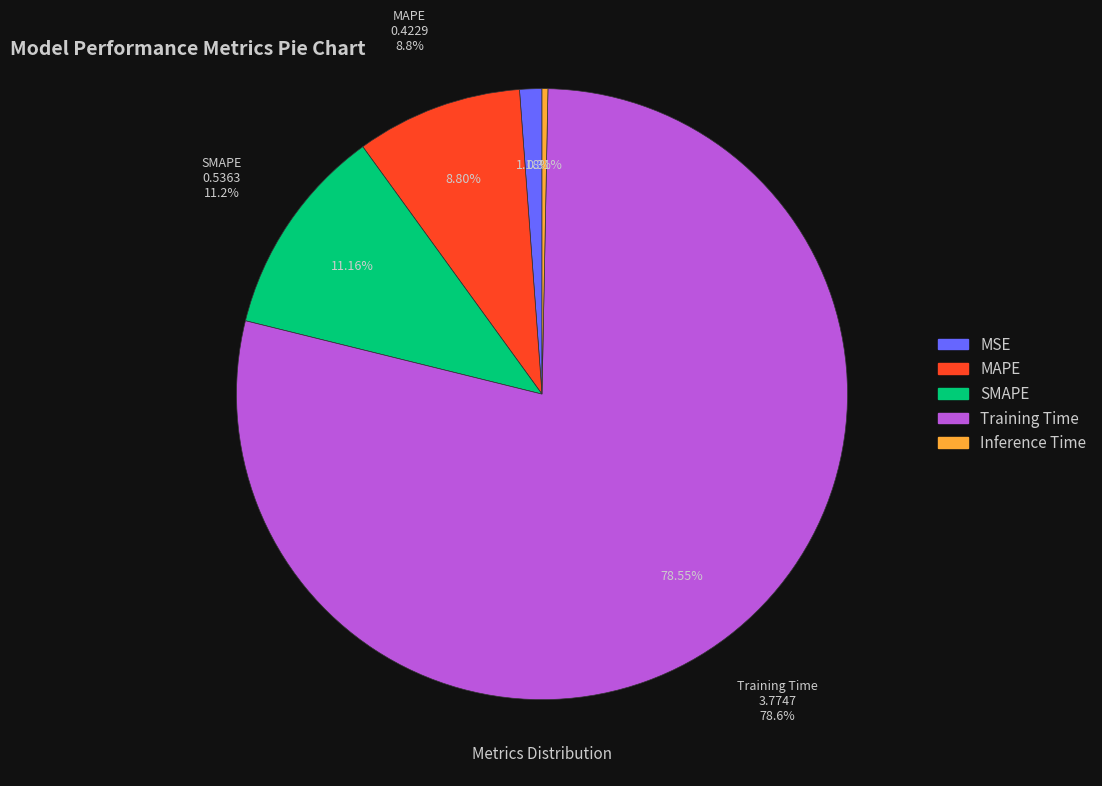

Is the sum of SMAPE and Inference Time greater than half?

No